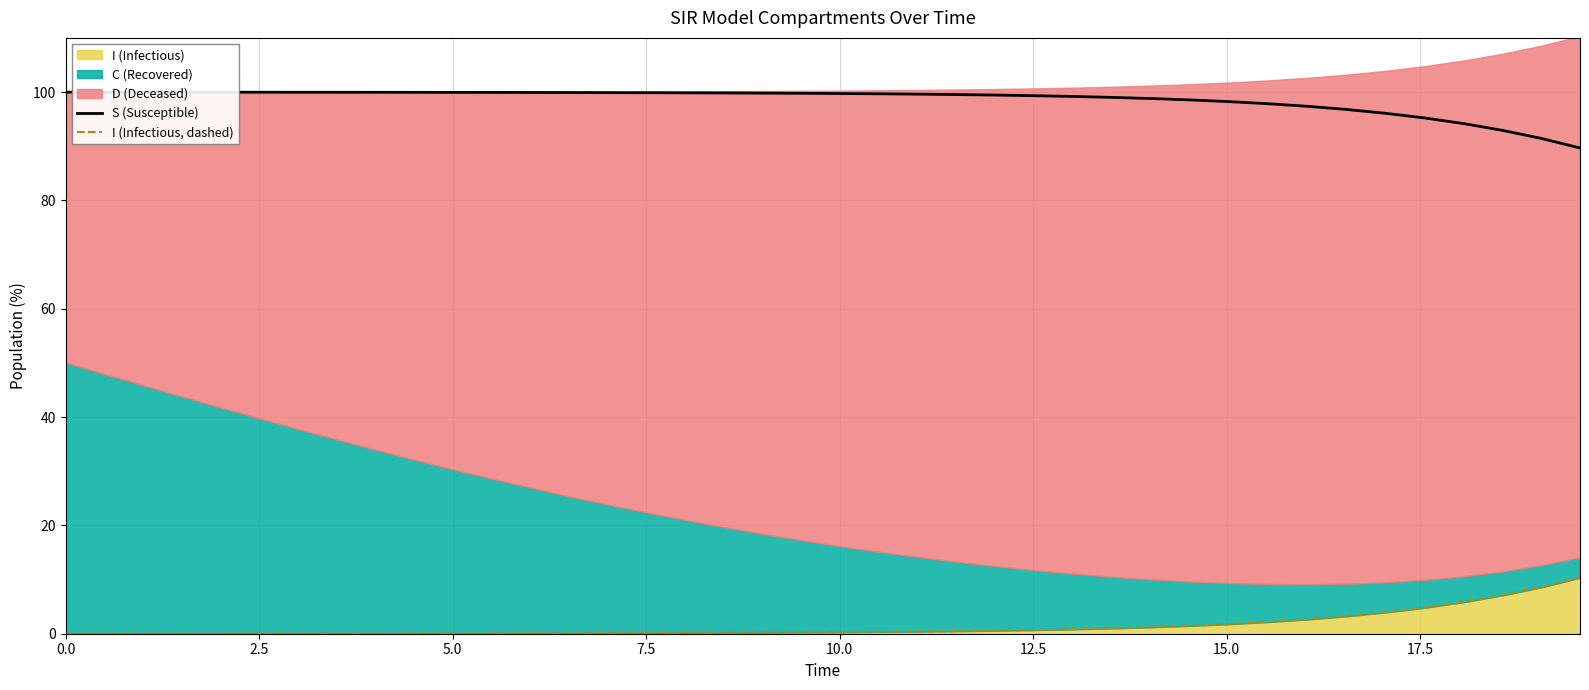

True or false: I (Infectious, dashed) and S (Susceptible) cross at least once.

False